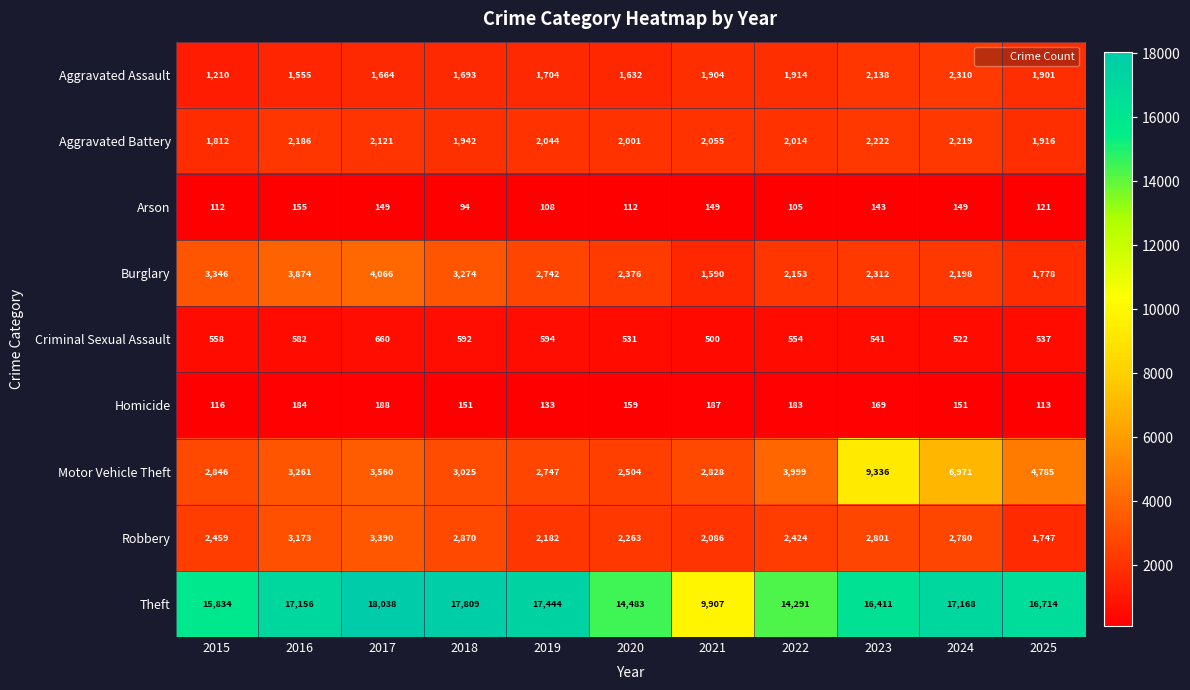

Count the number of categories in the chart.

11